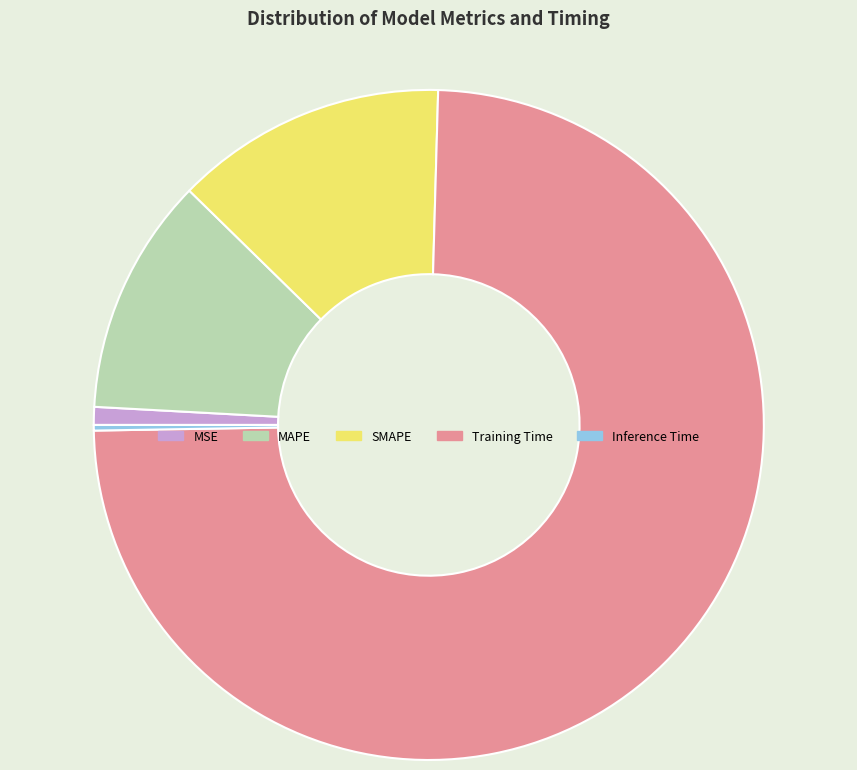

Is it true that Training Time is 74% of the pie?

True